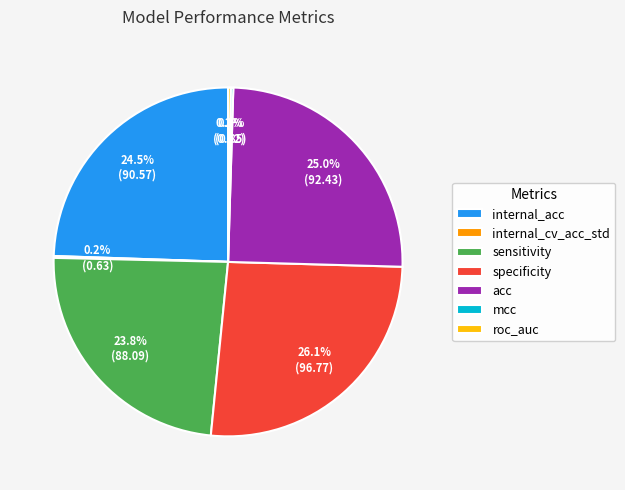

To the nearest percent, what percentage of the pie is specificity?

26%